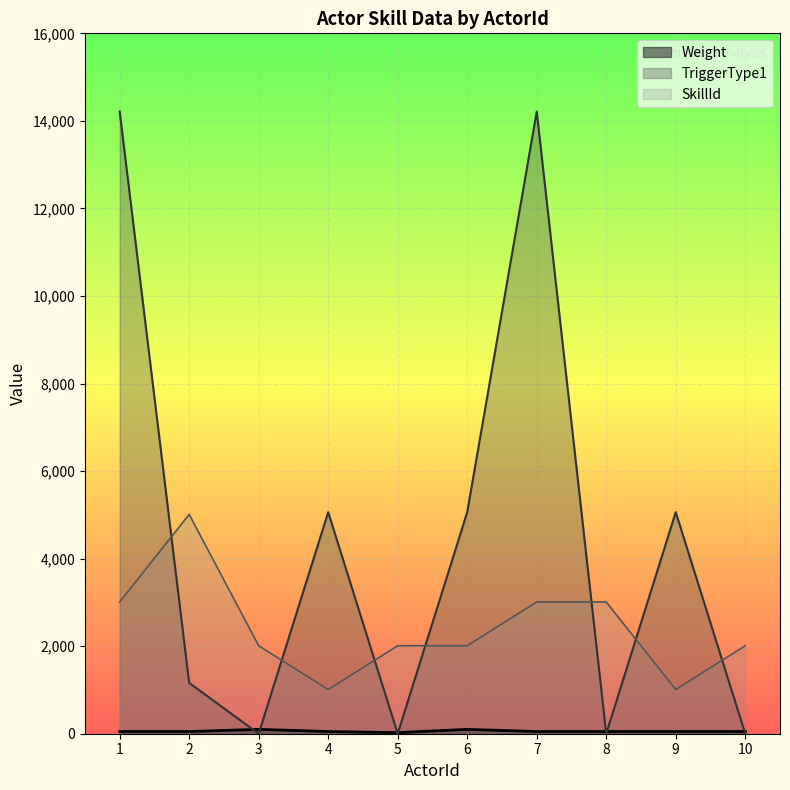

What is the value of the TriggerType1 point at the 1st from the left?

14215